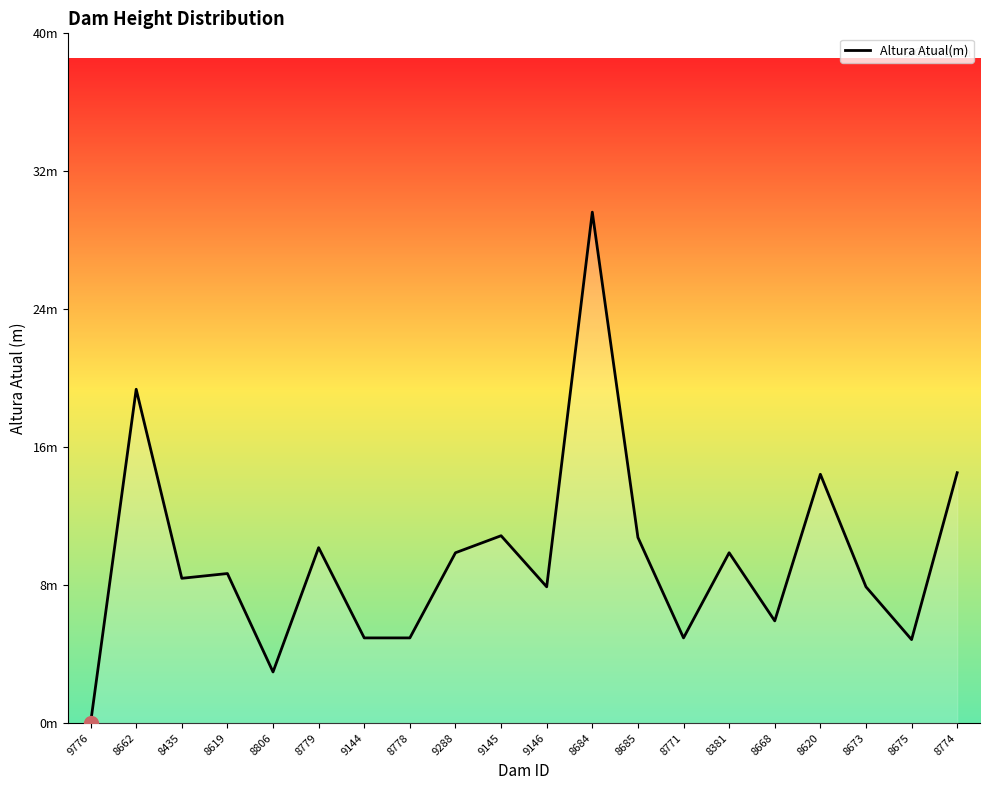

Count the number of values greater than 8.

11